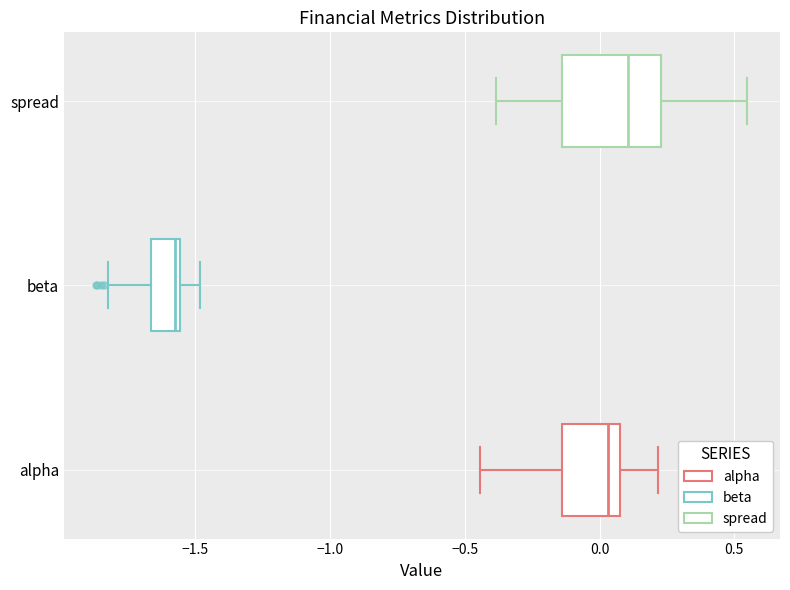

Which box has the furthest to the left median line?

beta